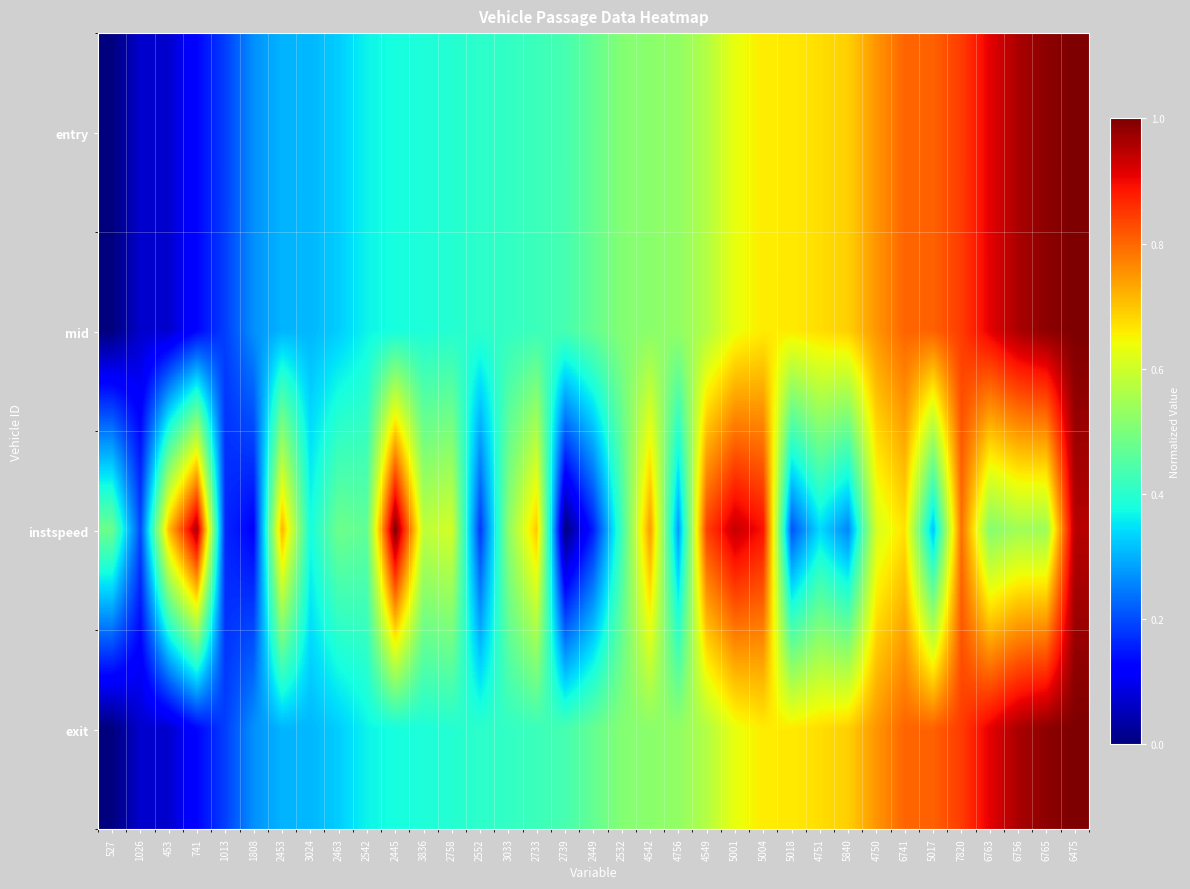

At which category is the sum across all series the highest?

6475